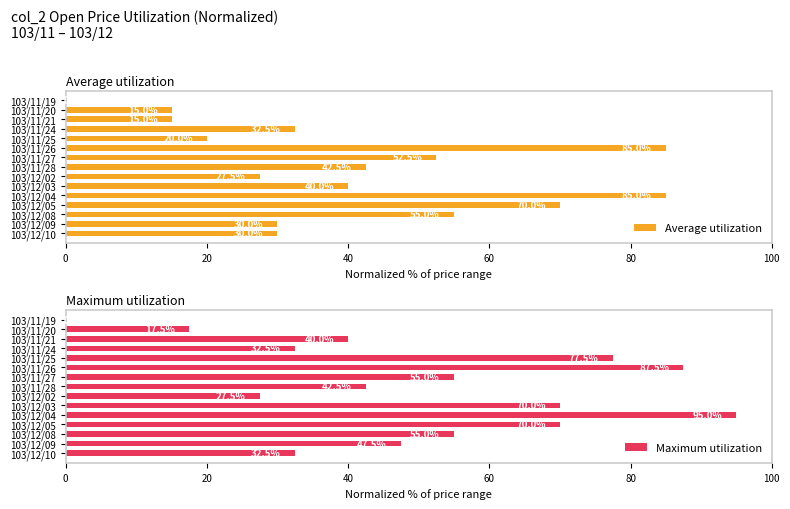

What is the sum of all Average utilization values?

600.0